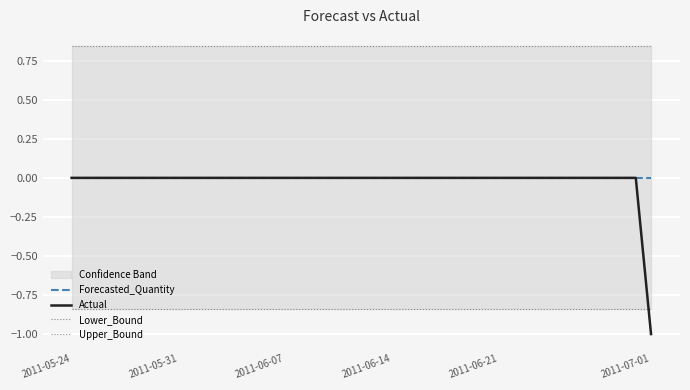

Is the value of Lower_Bound at 24 greater than the value of Forecasted_Quantity at 15?

No